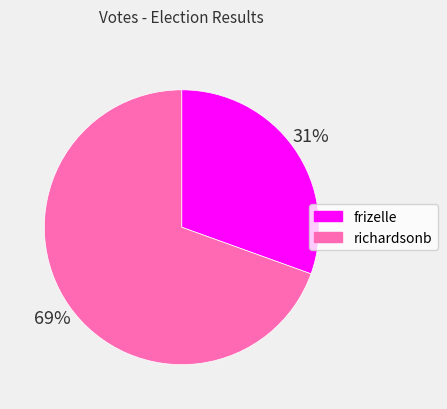

What percentage is the frizelle slice, to the nearest percent?

31%